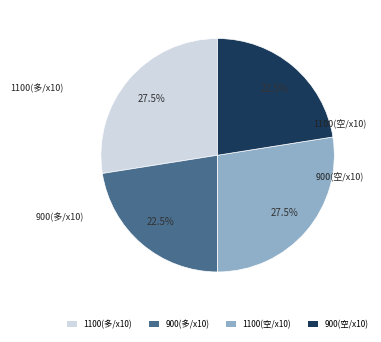

How many segments does this pie chart have?

4